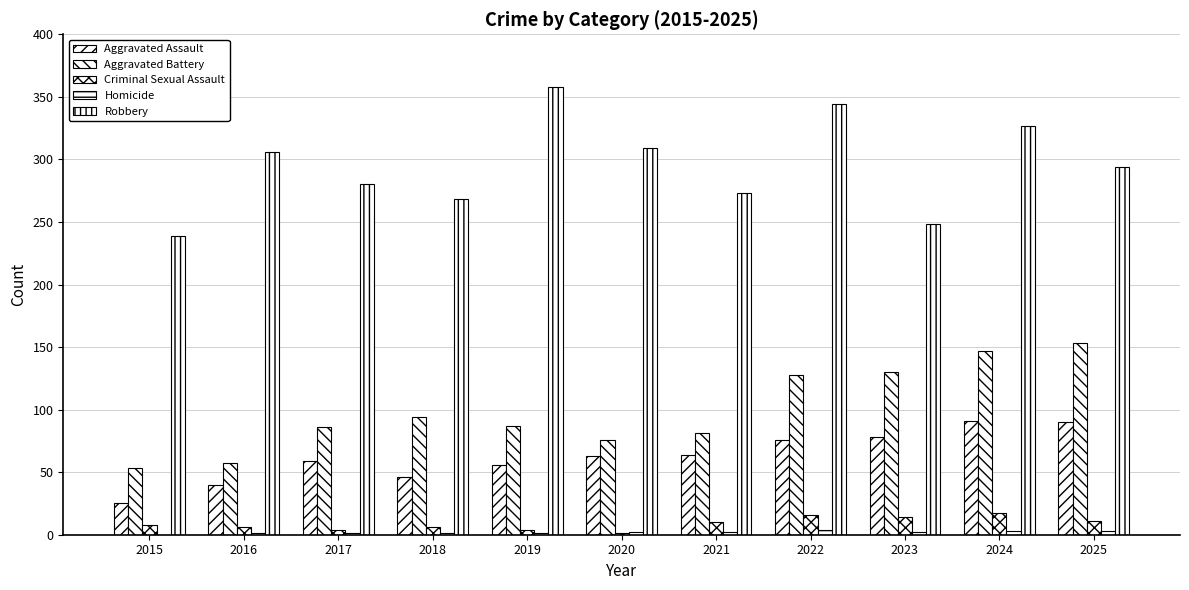

Reading left to right, list all the values displayed in this chart.

Aggravated Assault: 2015=25	2016=40	2017=59	2018=46	2019=56	2020=63	2021=64	2022=76	2023=78	2024=91	2025=90
Aggravated Battery: 2015=53	2016=57	2017=86	2018=94	2019=87	2020=76	2021=81	2022=128	2023=130	2024=147	2025=153
Criminal Sexual Assault: 2015=8	2016=6	2017=4	2018=6	2019=4	2020=1	2021=10	2022=16	2023=14	2024=17	2025=11
Homicide: 2015=0	2016=1	2017=1	2018=1	2019=1	2020=2	2021=2	2022=4	2023=2	2024=3	2025=3
Robbery: 2015=239	2016=306	2017=280	2018=268	2019=358	2020=309	2021=273	2022=344	2023=248	2024=327	2025=294